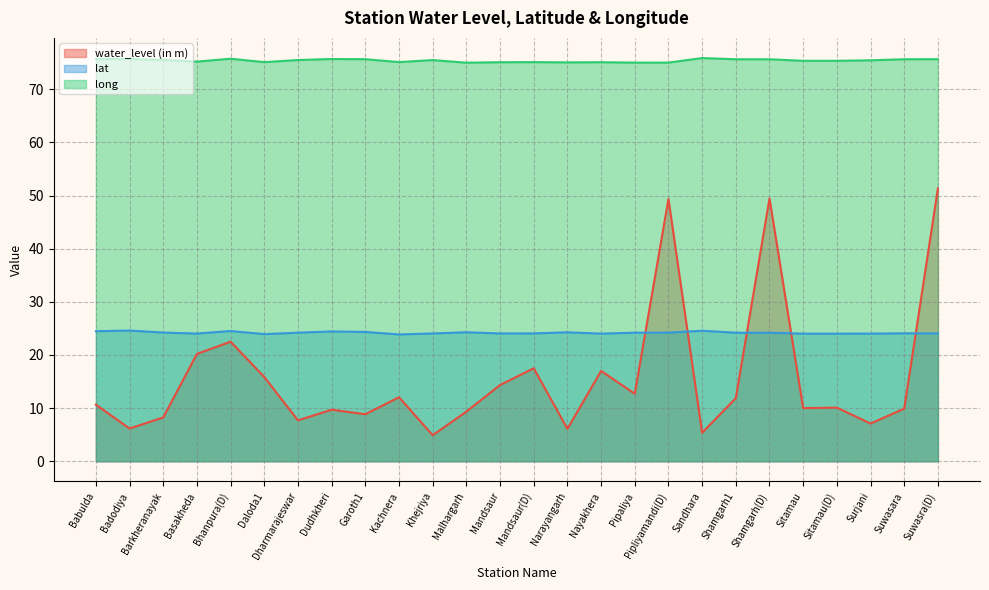

What position from the right is Barkheranayak?

24